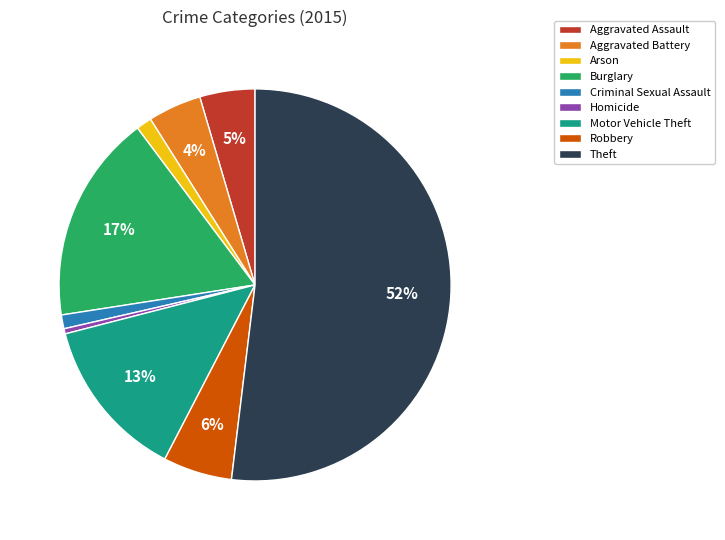

To the nearest percent, what portion does Motor Vehicle Theft represent?

13%